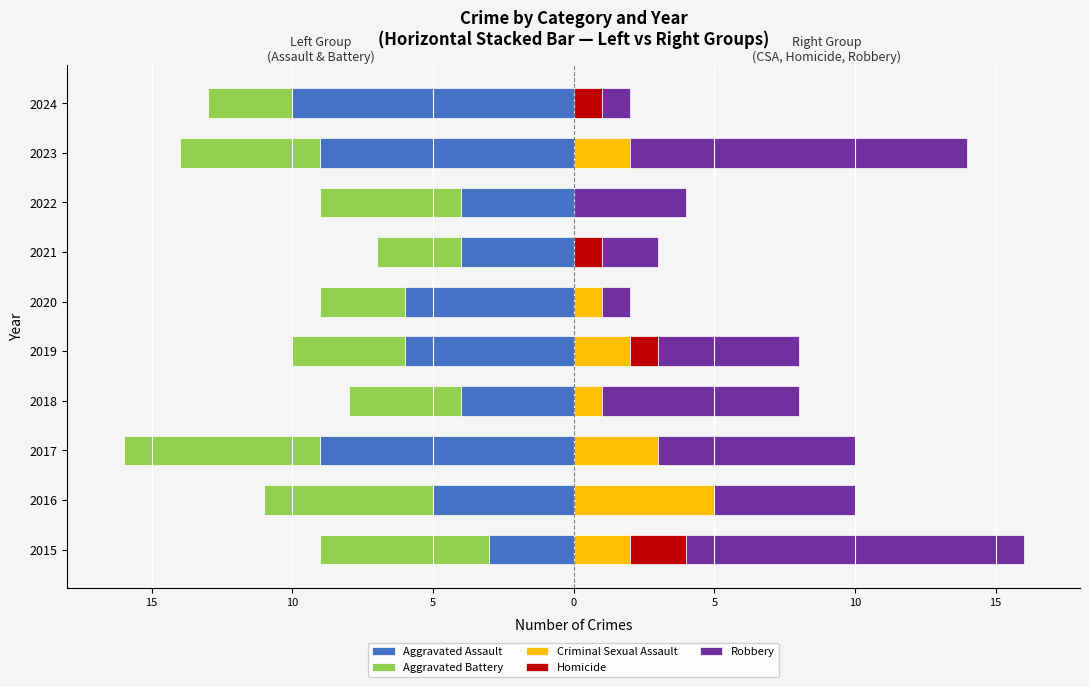

What is the value of the Robbery bar at the 9th from the left?

12